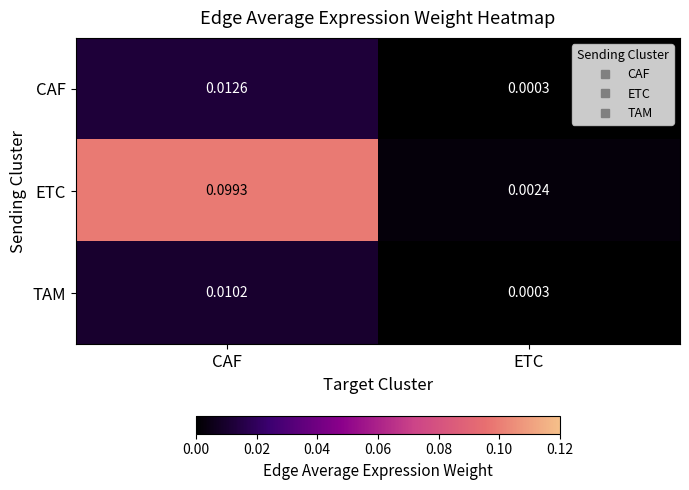

Between CAF and ETC, which series saw the biggest shift?

ETC